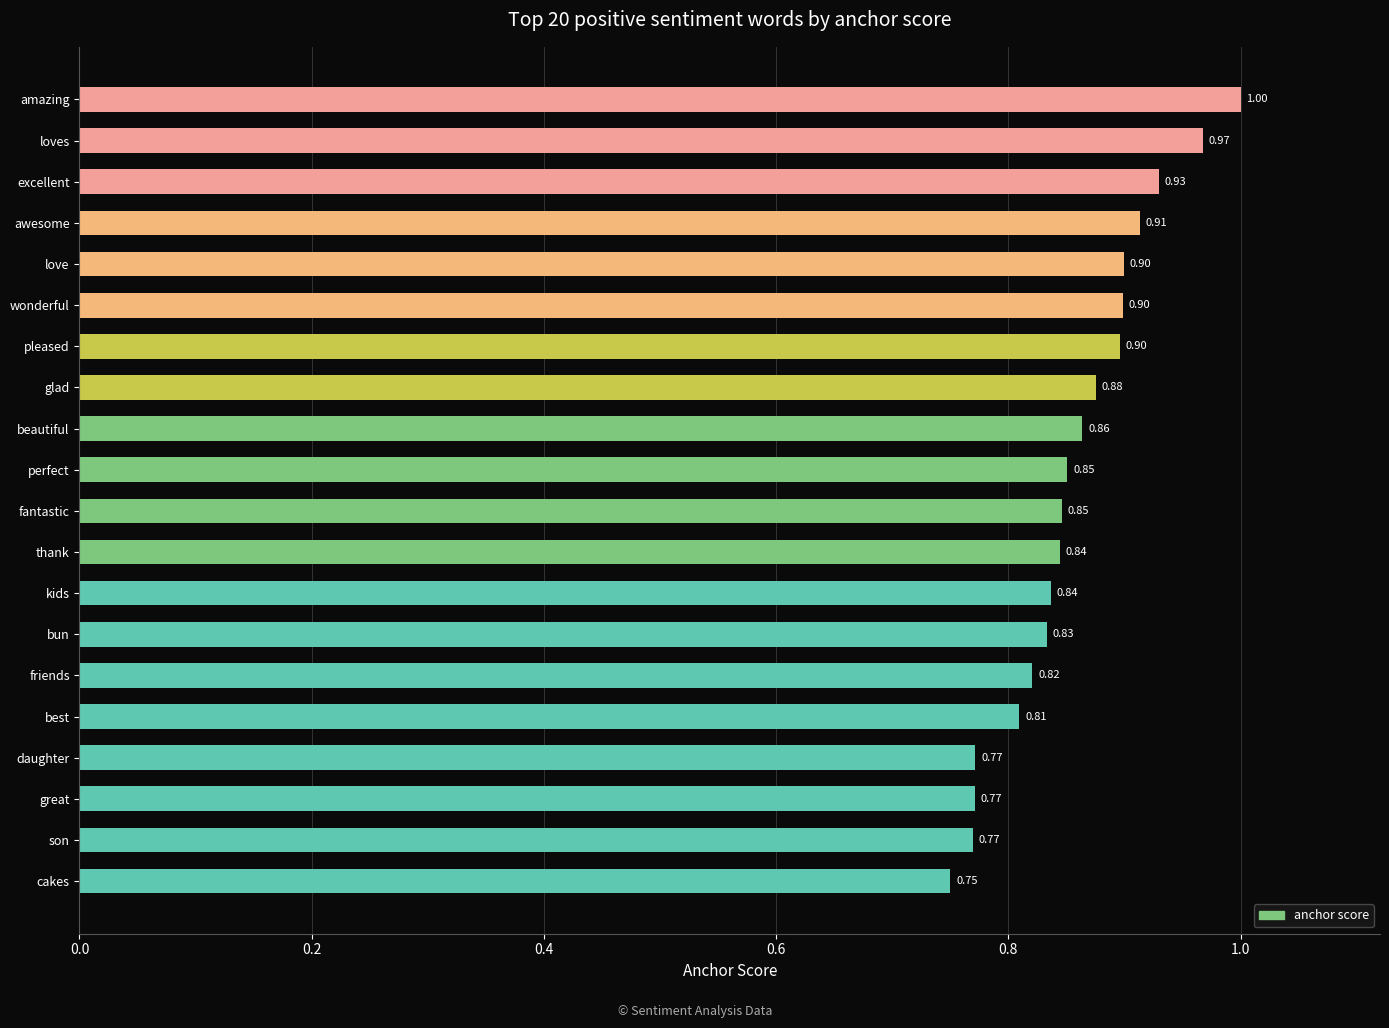

Which label corresponds to the smallest value in the chart?

cakes